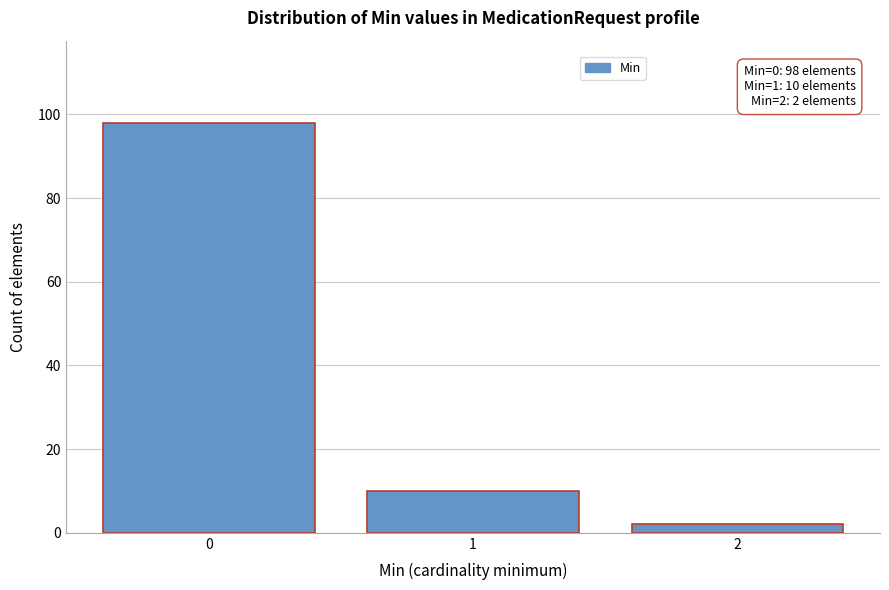

Reading left to right, transcribe all the data shown in this chart.

0=98	1=10	2=2